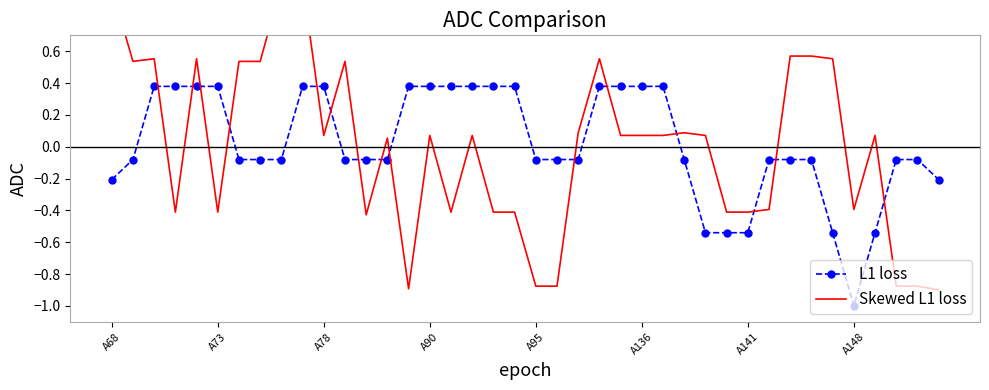

The L1 loss series shows -0.1 at 11. True or false?

True